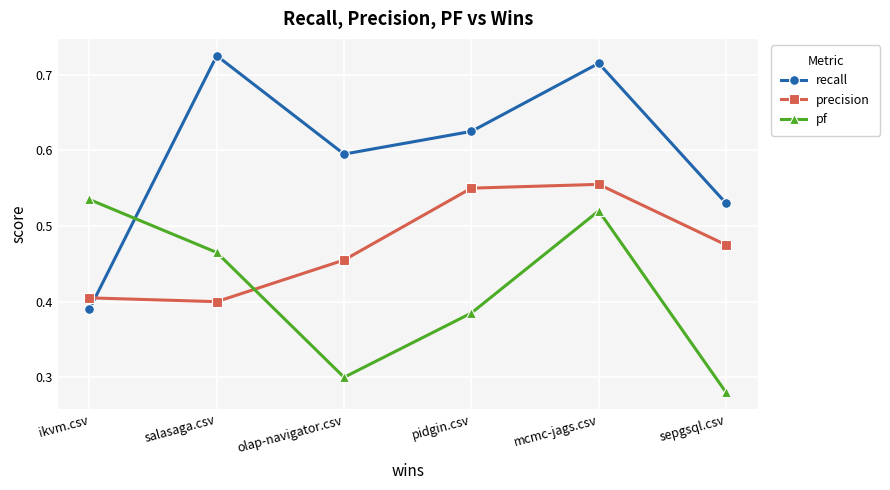

At which label is recall closest to 0?

ikvm.csv